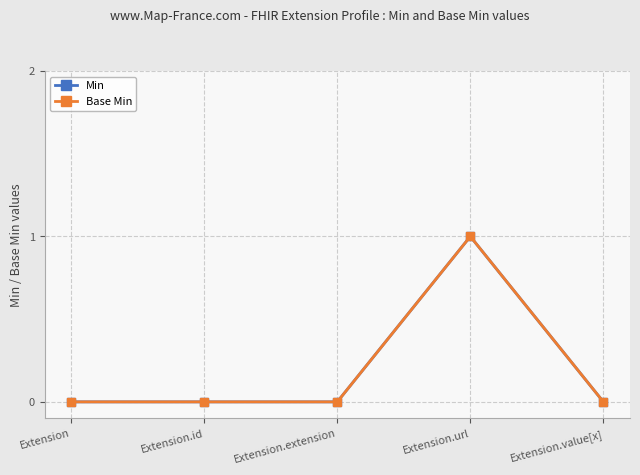

Is the value of Base Min at Extension.url greater than the value of Min at Extension.url?

No